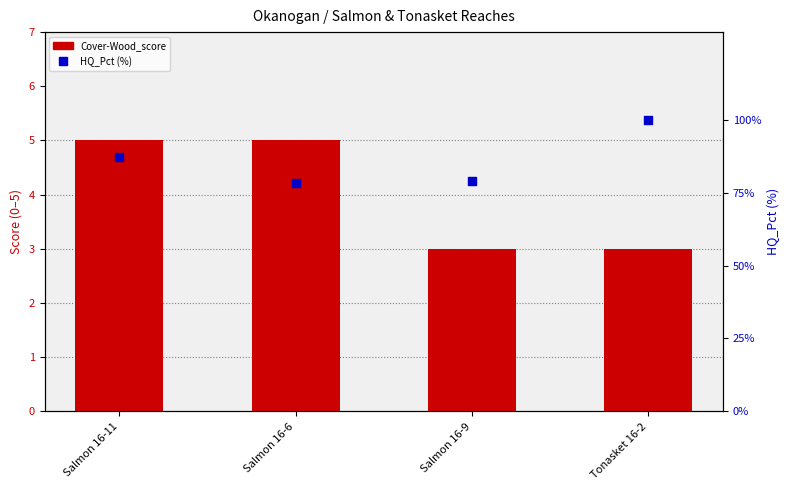

Which series reaches the maximum Y coordinate?

HQ_Pct (%)